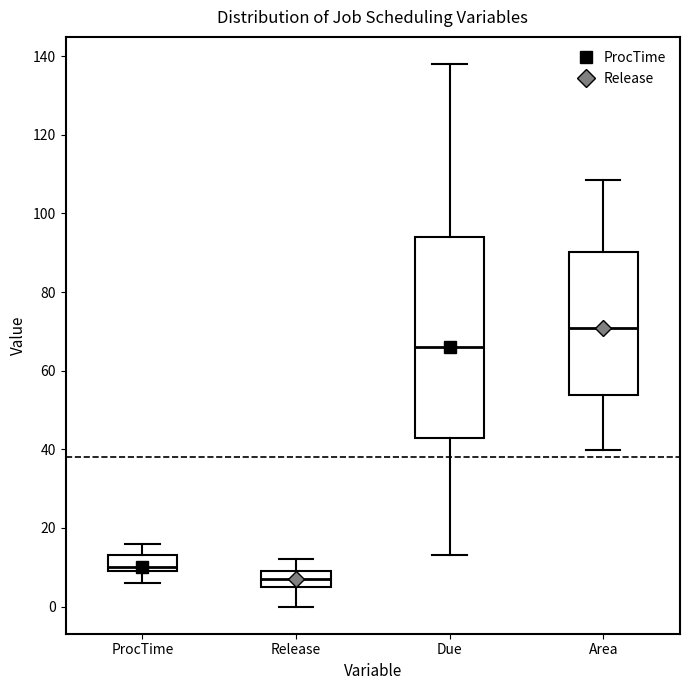

Where is the lower edge of the box for ProcTime on the y-axis? The values are not printed on the chart, so give them approximately, as read against the axis.

10